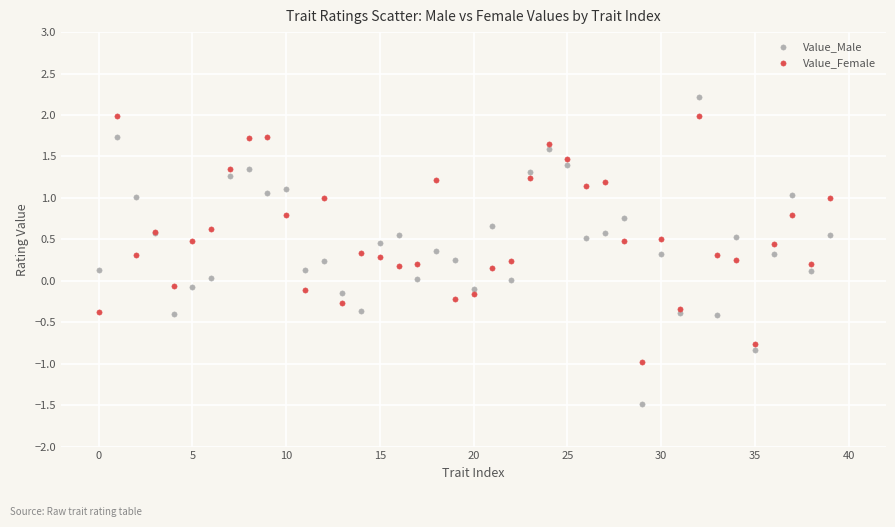

Which series reaches the maximum Y coordinate?

Value_Male